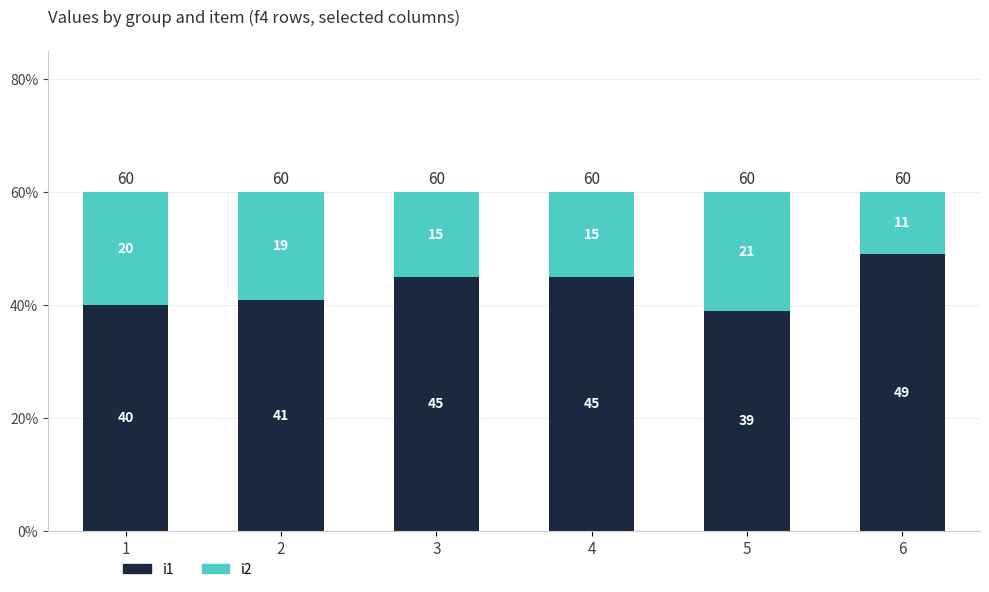

The i1 series shows 26 at 2. True or false?

False